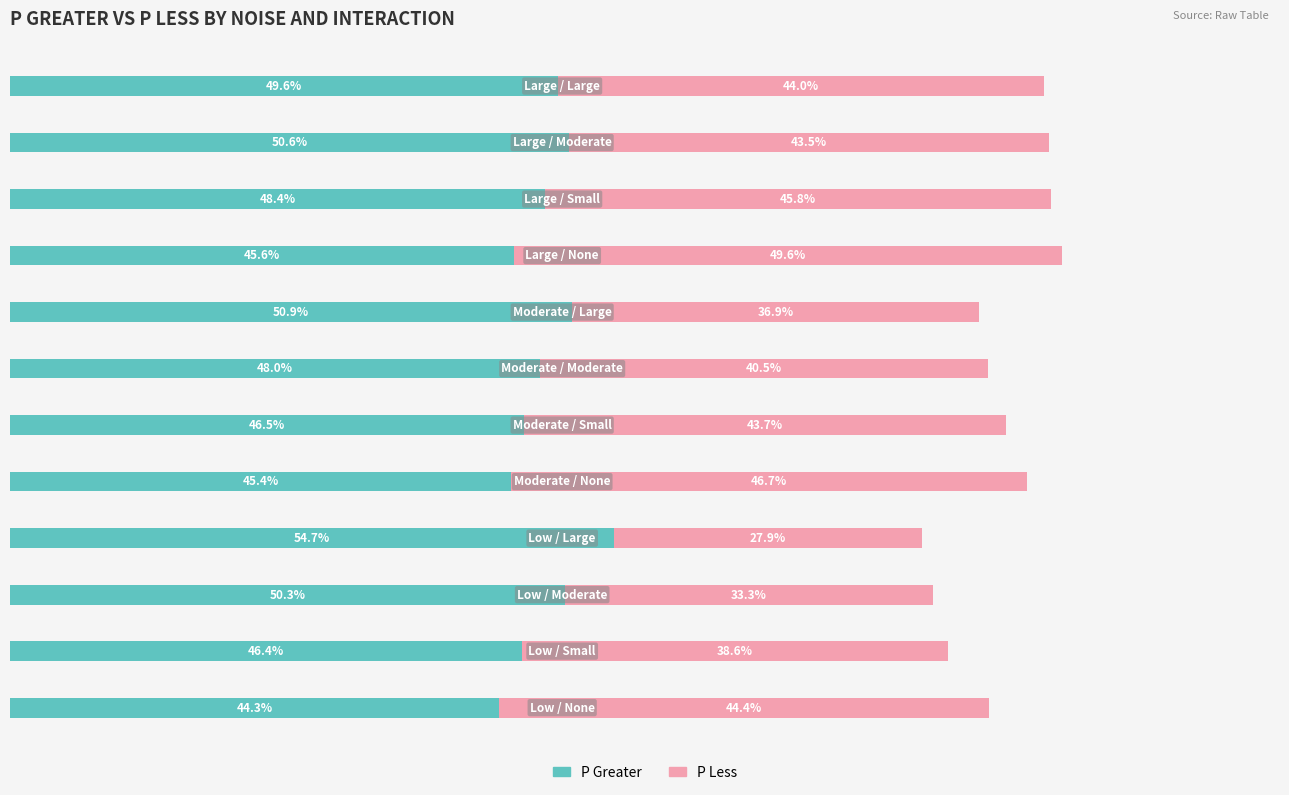

What is the average value of the P Greater series?

0.5